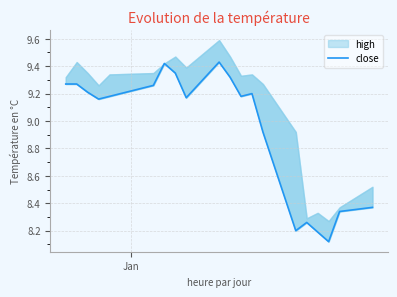

Does the chart display data point markers on the line(s)?

No